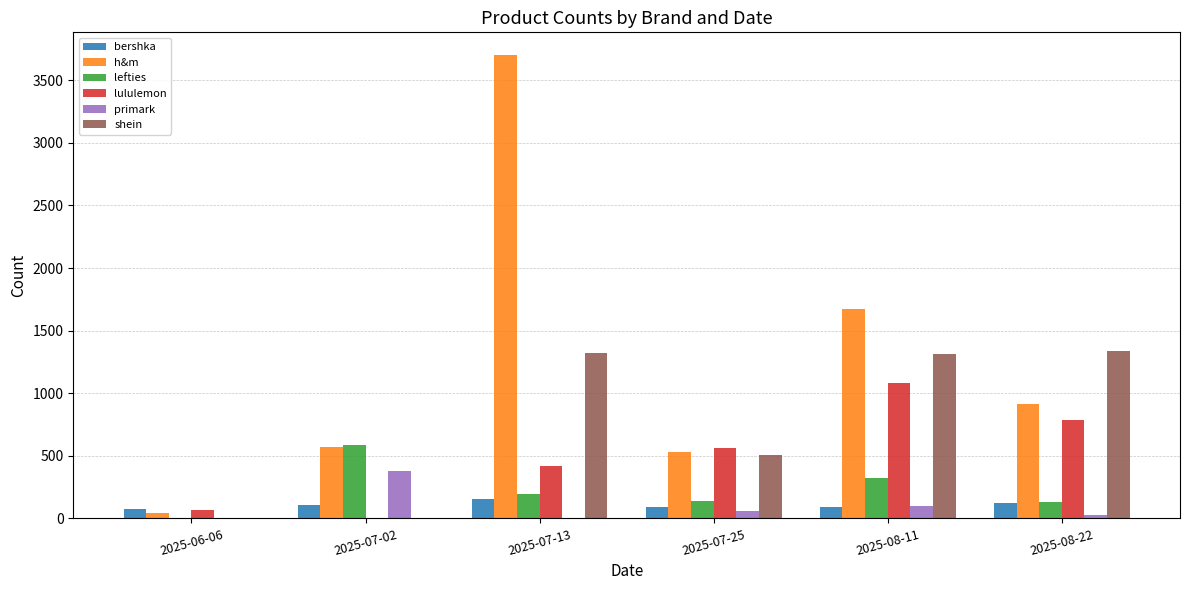

What is the difference between the primark values at 2025-07-25 and 2025-08-11?

35